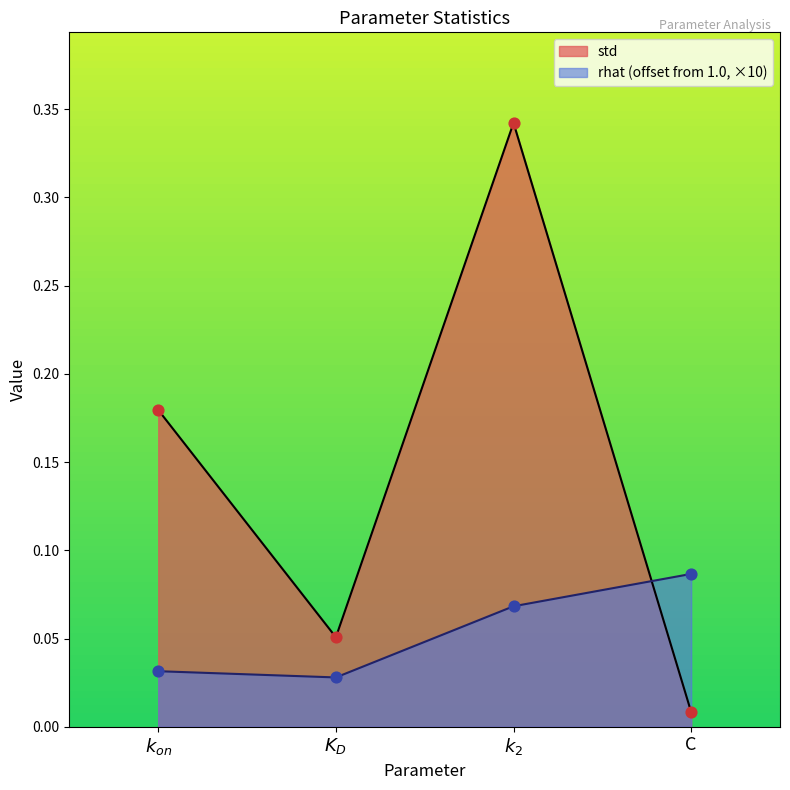

At how many categories does at least one series exceed 0?

4